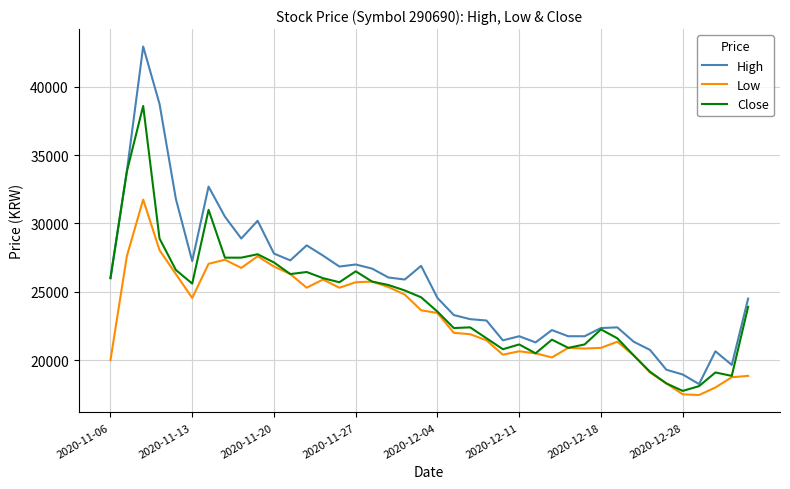

What is the smallest value displayed?

17450